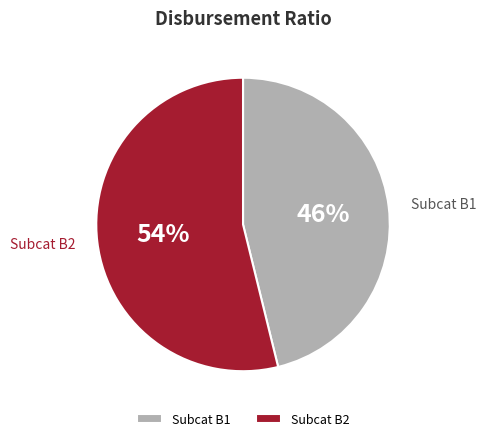

Do Subcat B2 and Subcat B1 together represent more than half of the pie?

Yes